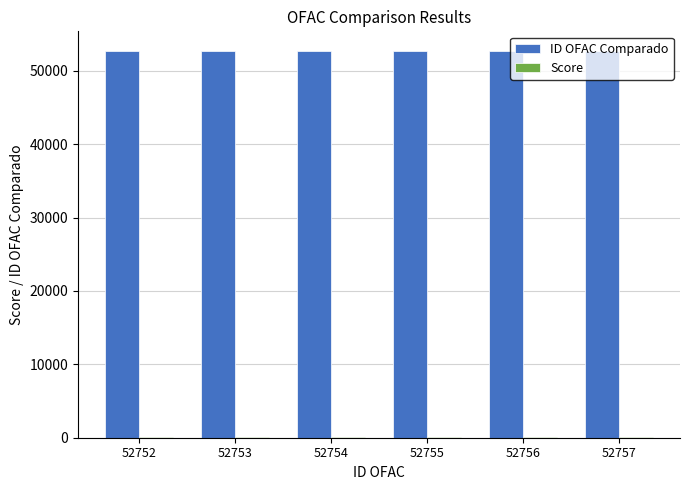

What is the sum of all ID OFAC Comparado values?

316527